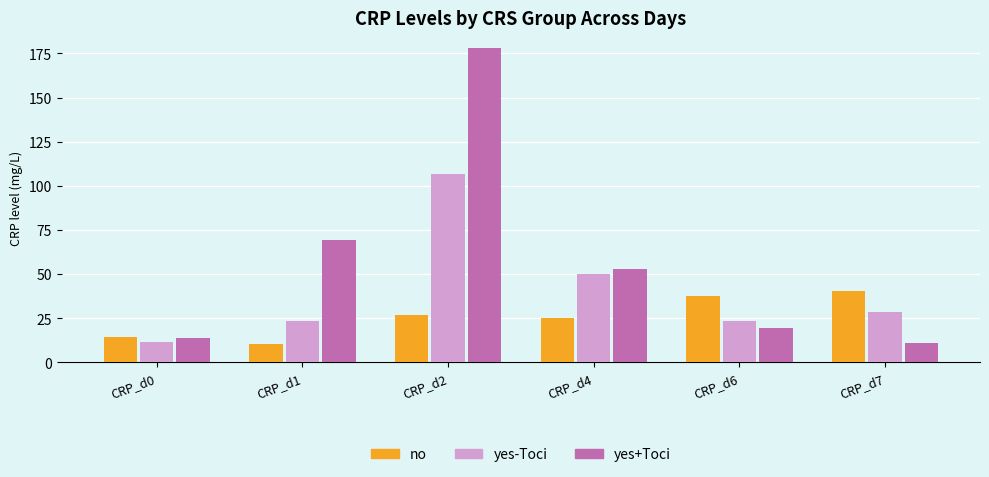

The yes-Toci series shows 11.3 at CRP_d0. True or false?

True